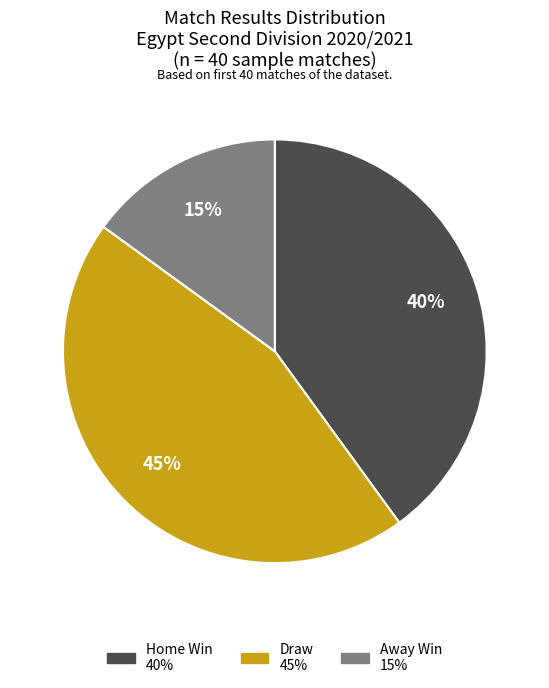

How many slices are in this pie chart?

3